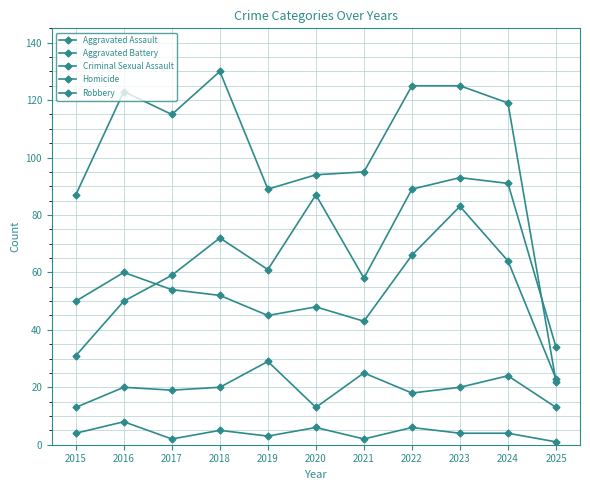

At how many categories does at least one series exceed 14?

11